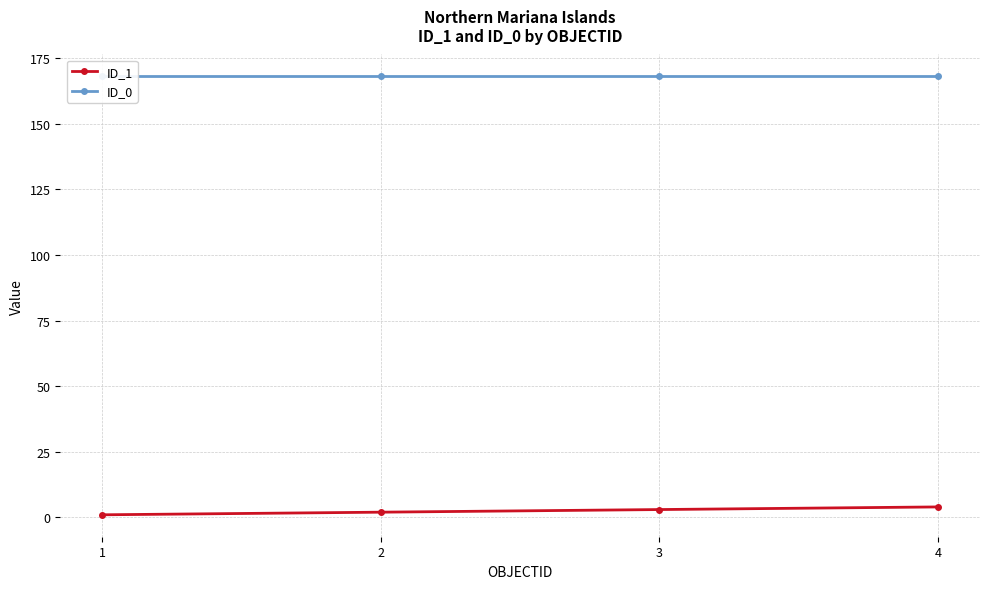

Rank the series at 3 from lowest to highest value.

ID_1, ID_0